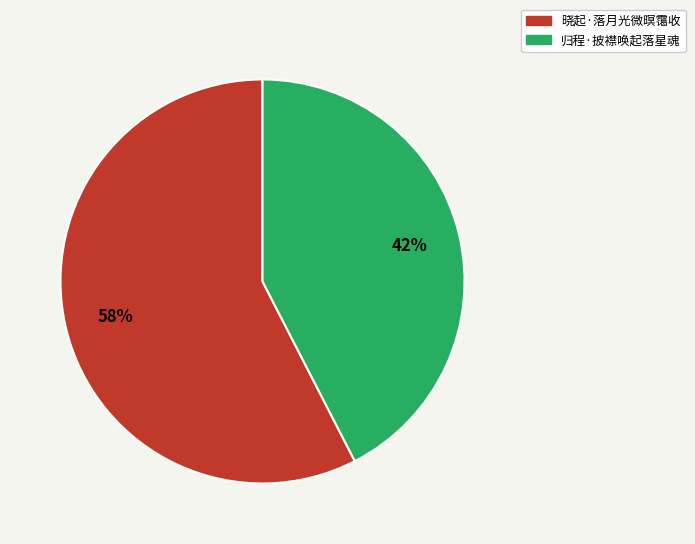

What is the largest slice in the pie chart?

晓起·落月光微暝霭收